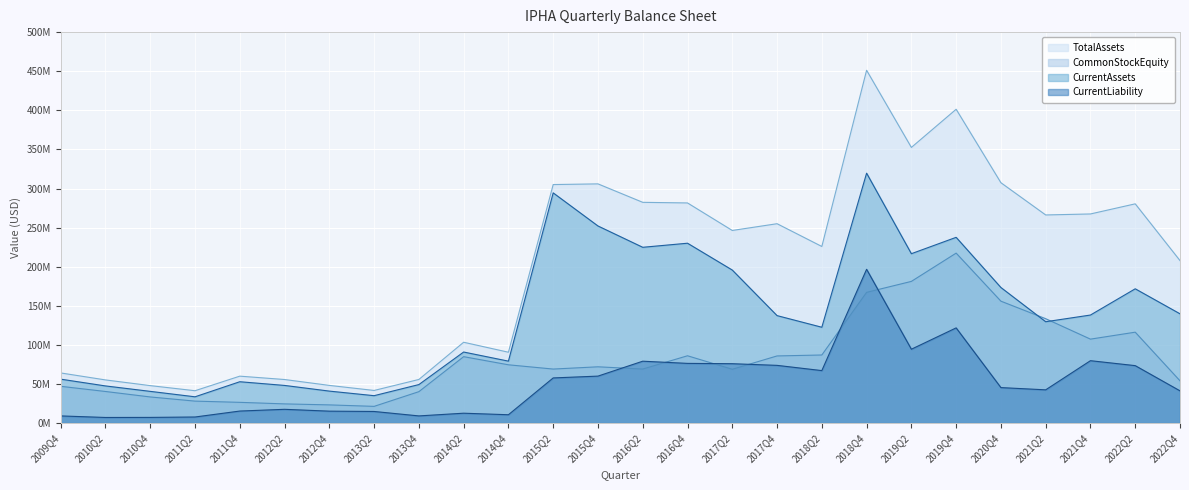

What is the sum of all CurrentAssets values?

3559655000